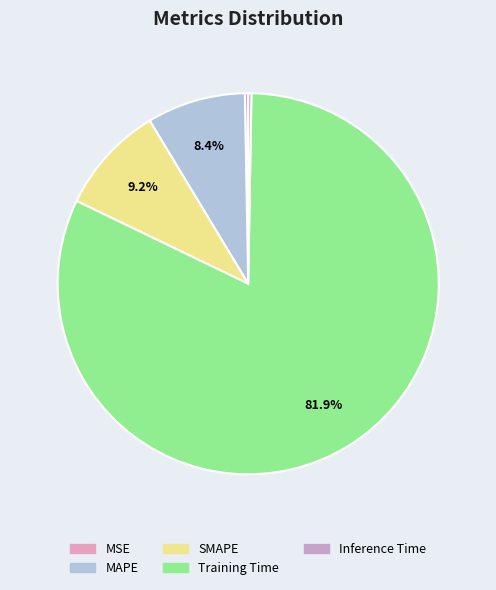

Which slice represents more than half of the pie?

Training Time